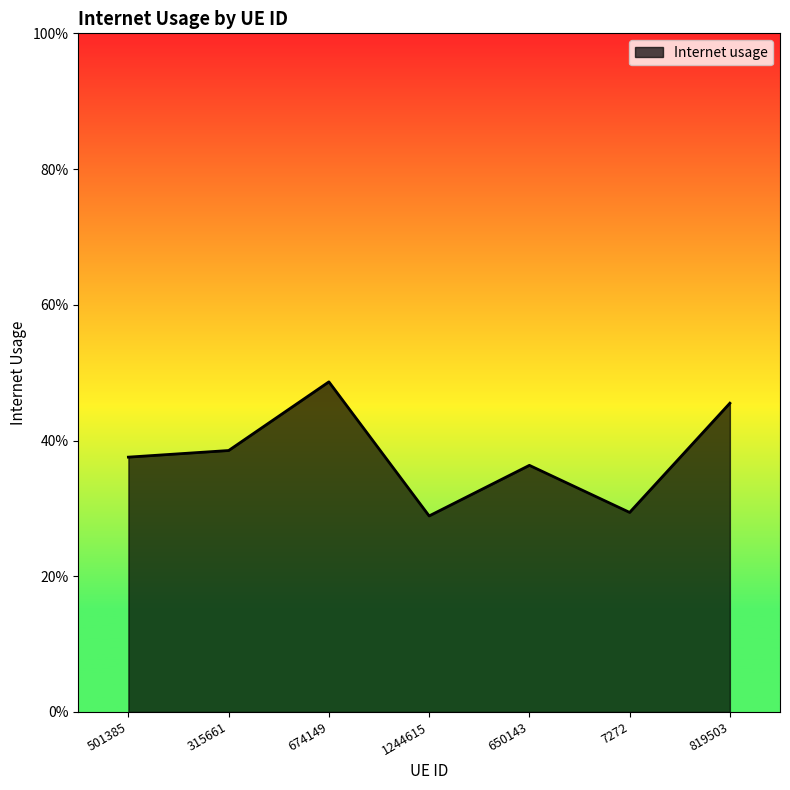

Does the chart display data point markers on the line(s)?

No